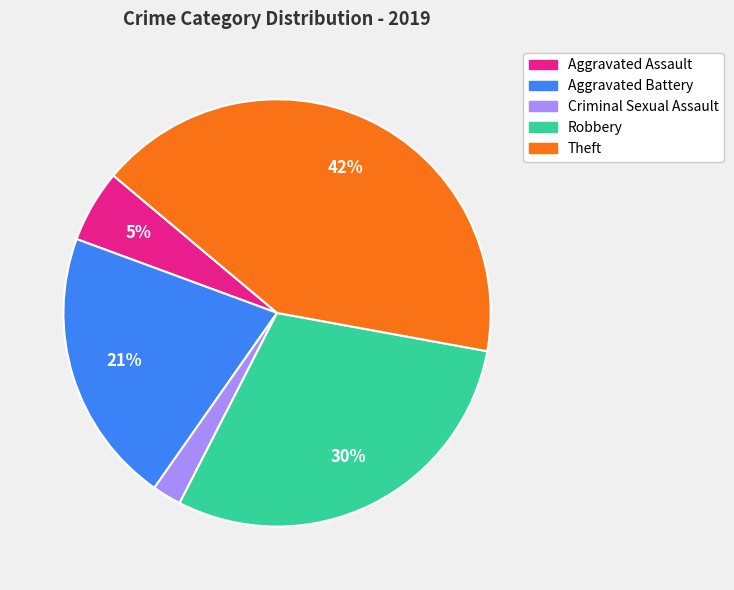

To the nearest percent, what is the combined percentage of Criminal Sexual Assault and Aggravated Battery?

23%